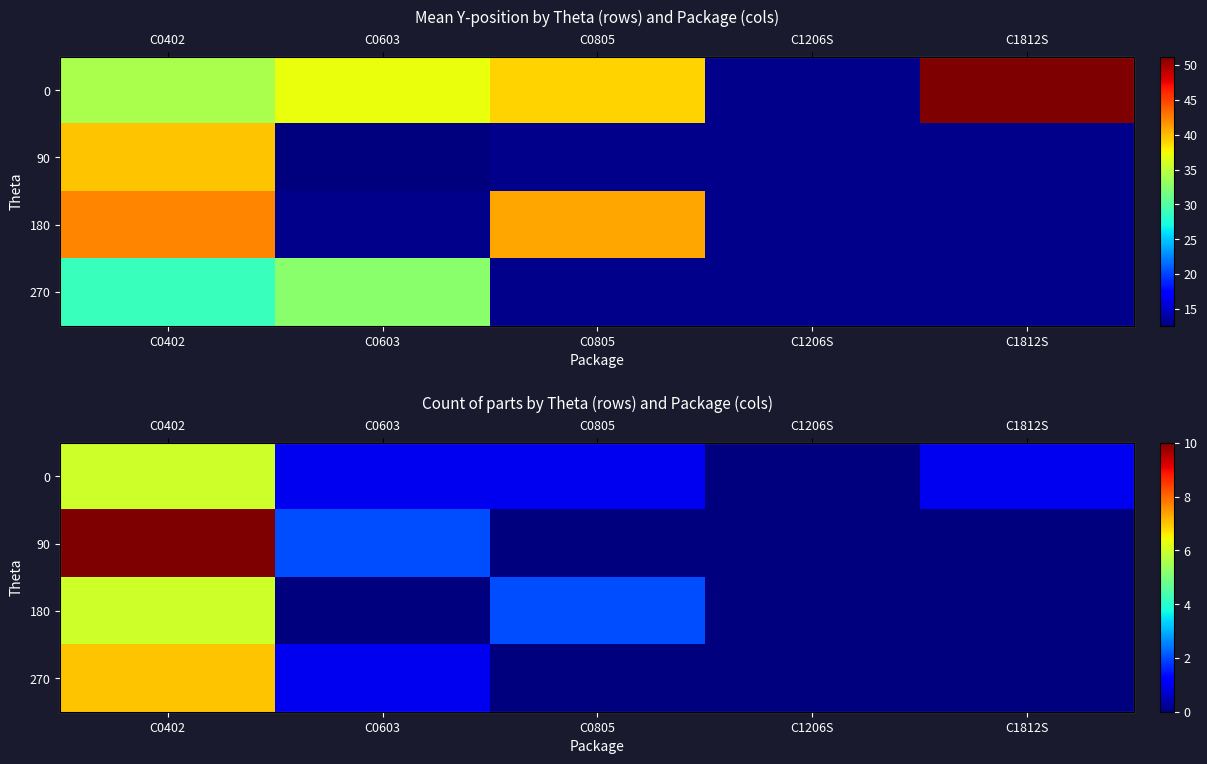

Which category has the lowest value in the 90 series?

C0805